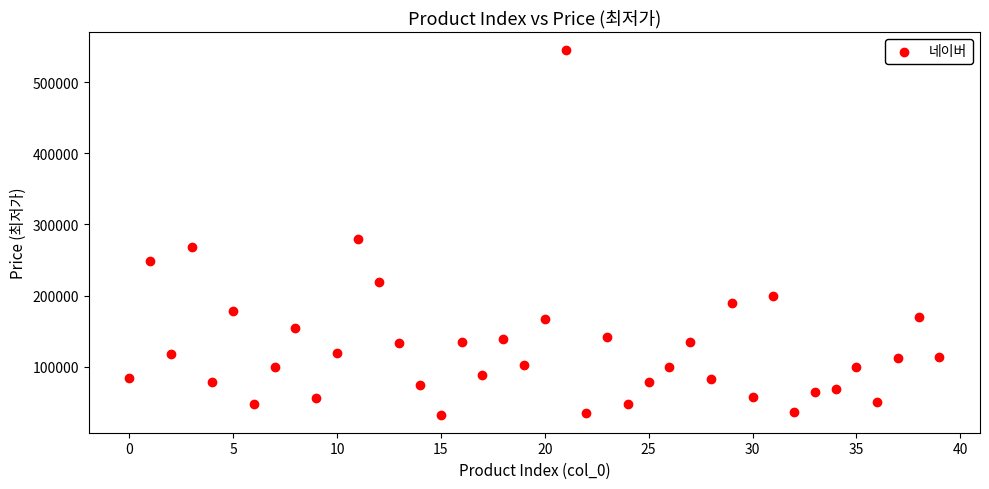

What is the range of Y values (max minus min)?

512100